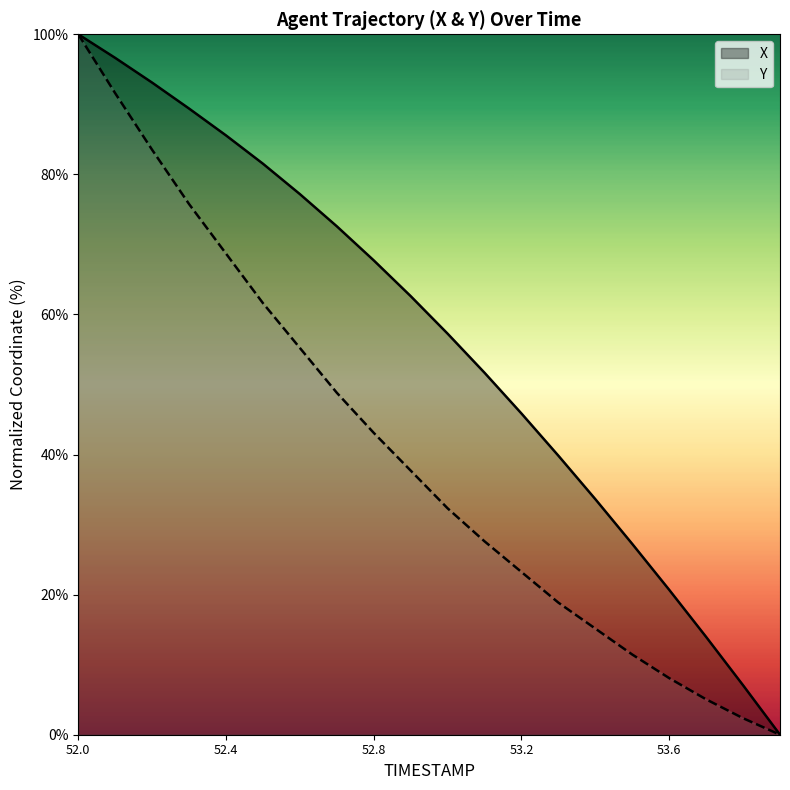

The Y series shows 8.1 at 53.6. True or false?

True